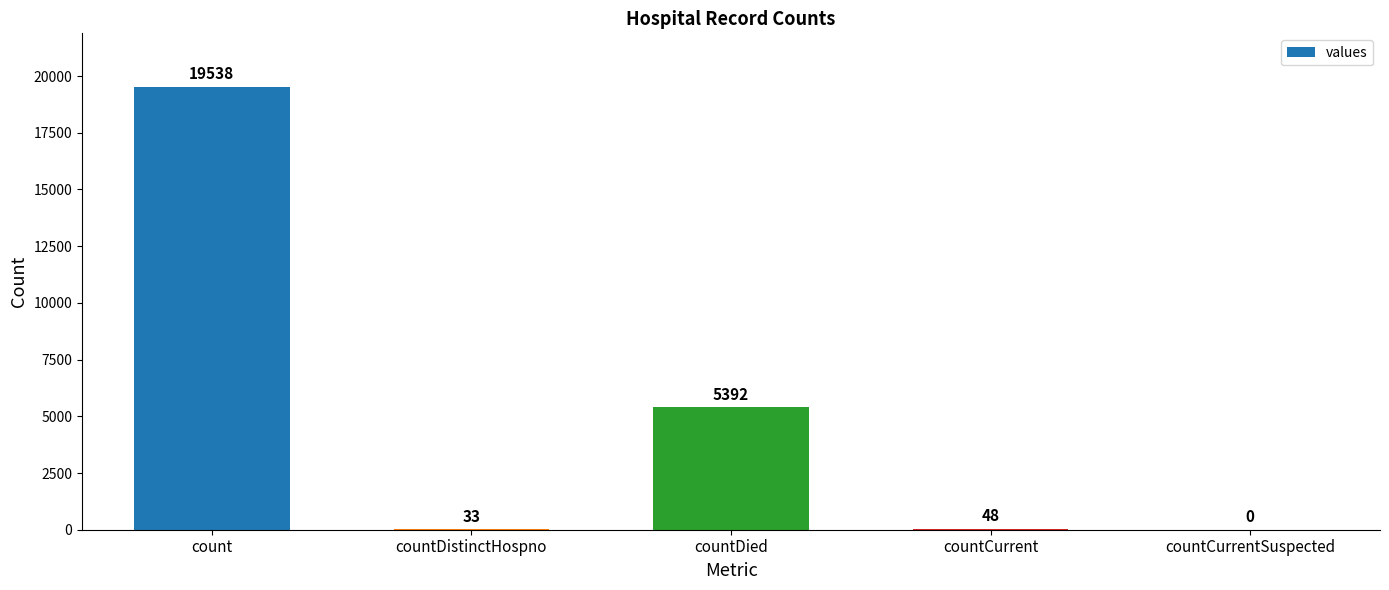

Are the bars horizontal?

No